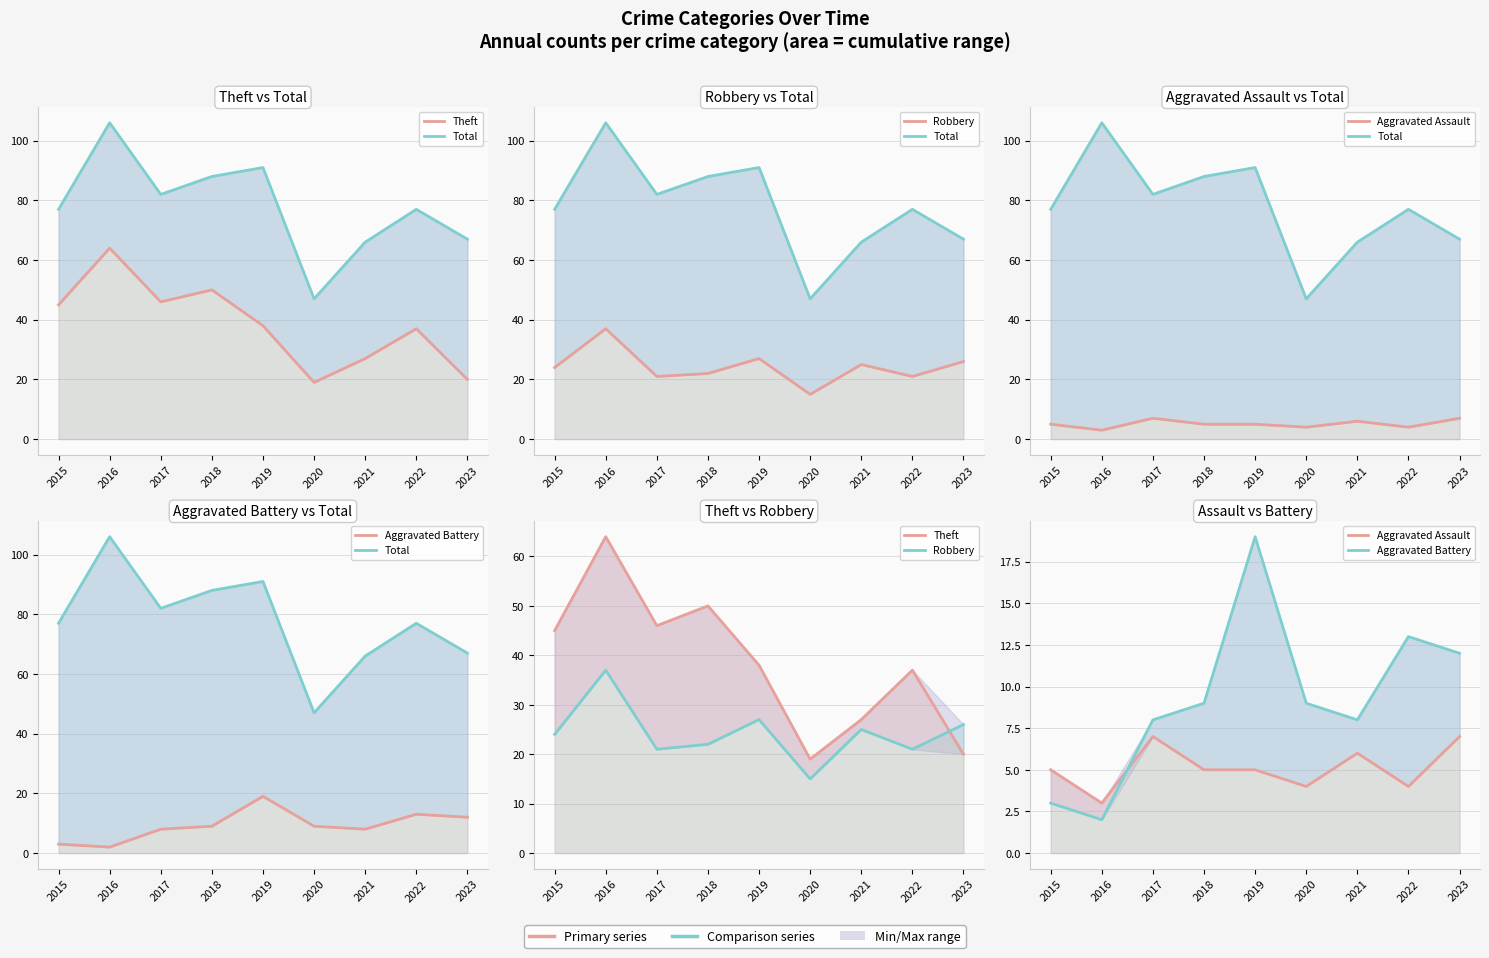

Reading left to right, transcribe all the data shown in this chart.

Theft: 45	64	46	50	38	19	27	37	20
Total: 77	106	82	88	91	47	66	77	67
Robbery: 24	37	21	22	27	15	25	21	26
Aggravated Assault: 5	3	7	5	5	4	6	4	7
Aggravated Battery: 3	2	8	9	19	9	8	13	12